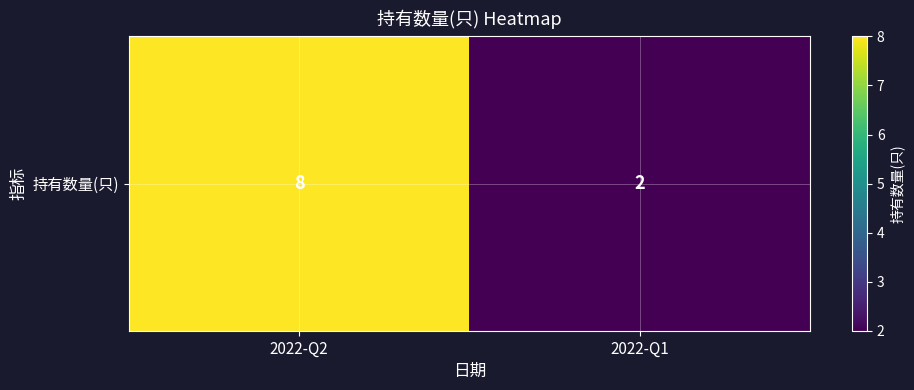

What is the ratio of the value at 2022-Q2 to the value at 2022-Q1?

4.0